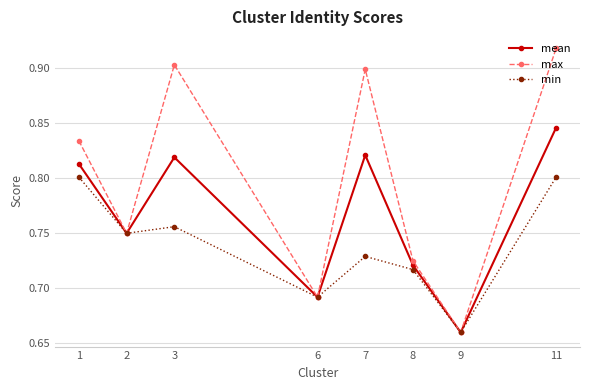

Is it true that min equals 1.1 at 6?

False